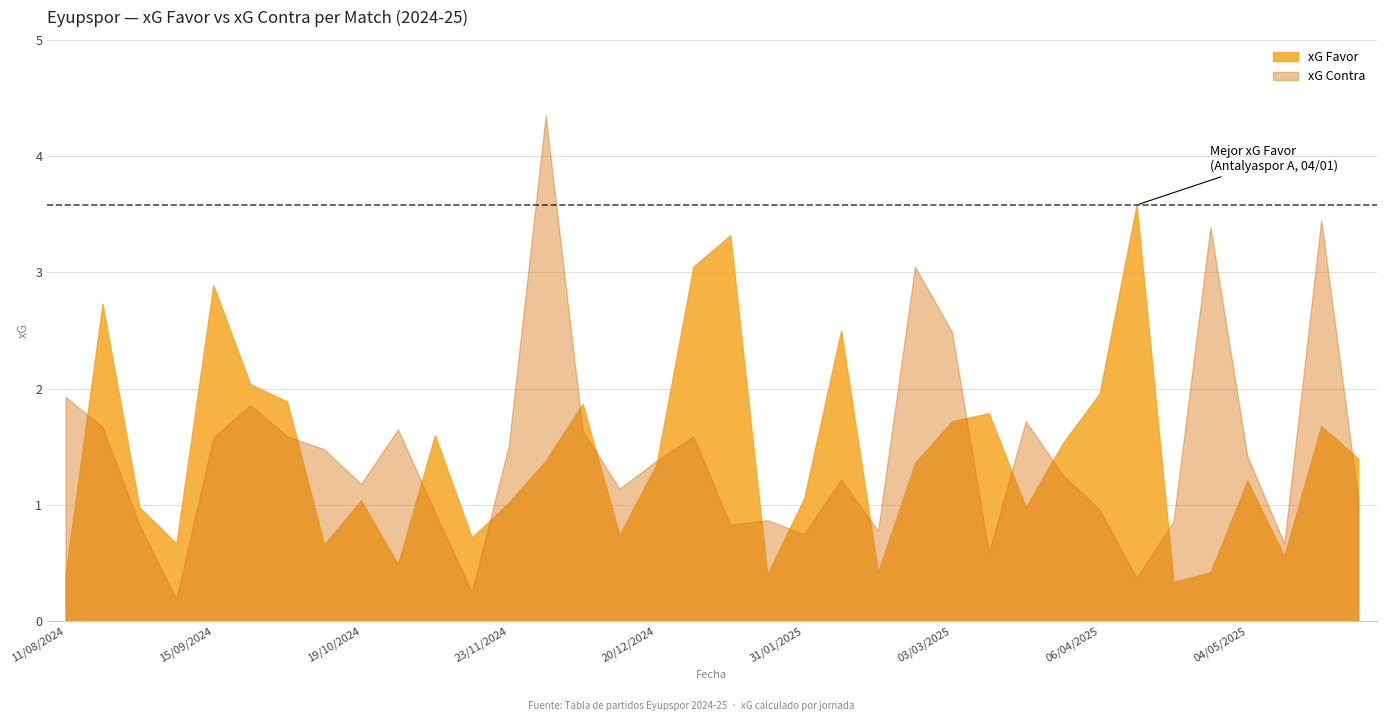

What is the spread (max minus min) of values at 19/10/2024?

0.1